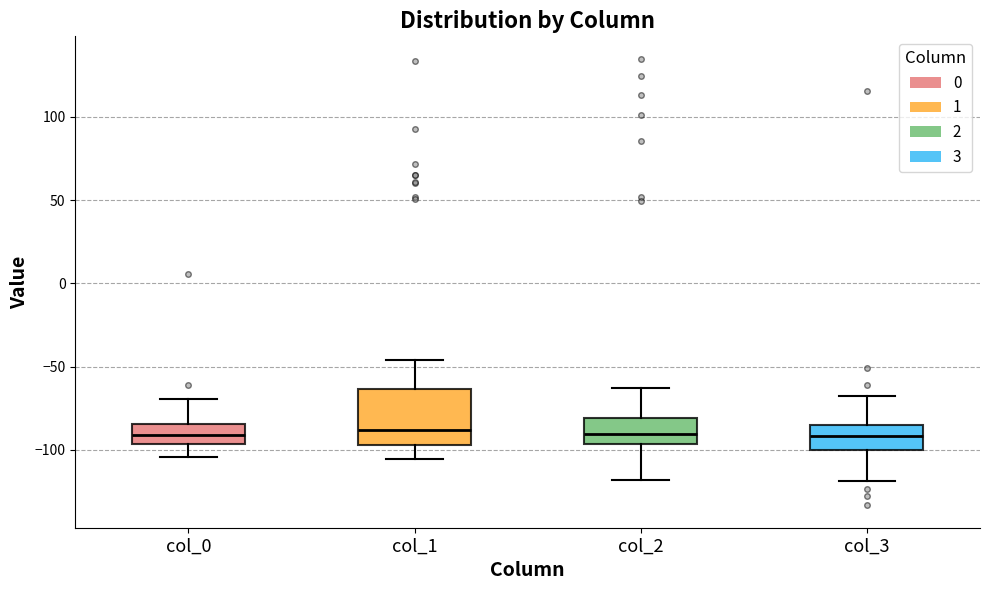

Comparing the boxes themselves (not the whiskers), which one is the tallest?

col_1